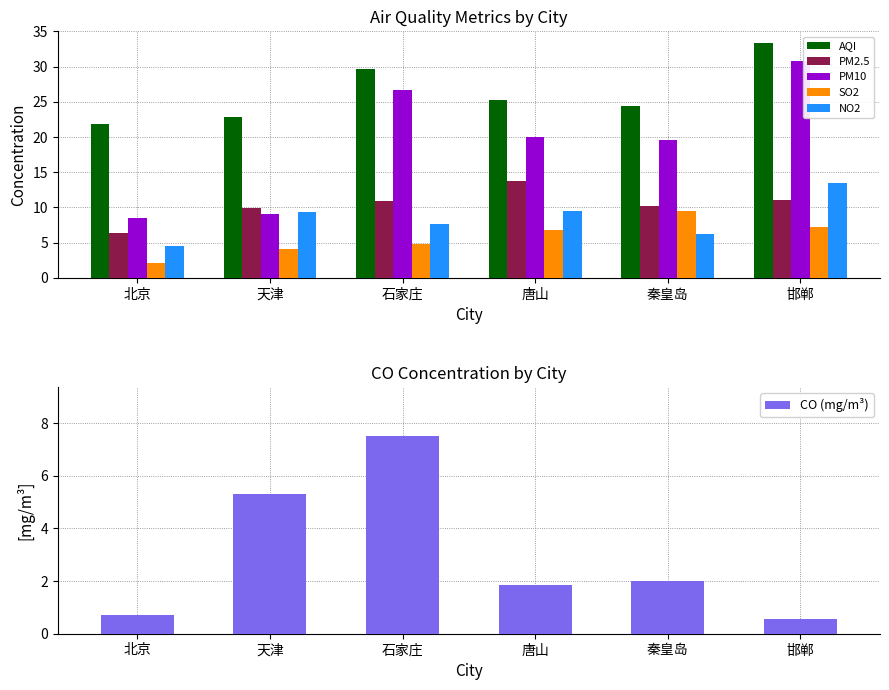

True or false: NO2 has a value of 19.6 at 邯郸.

False